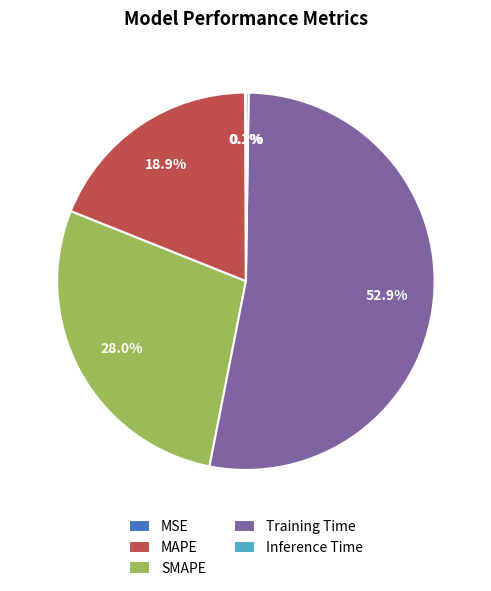

What is the largest slice in the pie chart?

Training Time